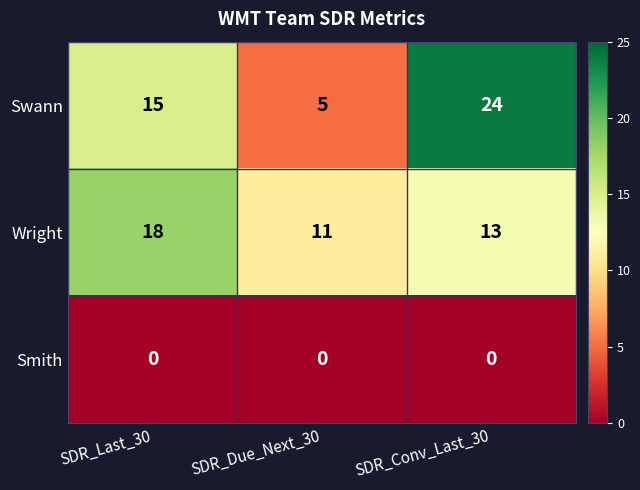

Rank the series by their maximum value, from lowest to highest.

Smith, Wright, Swann